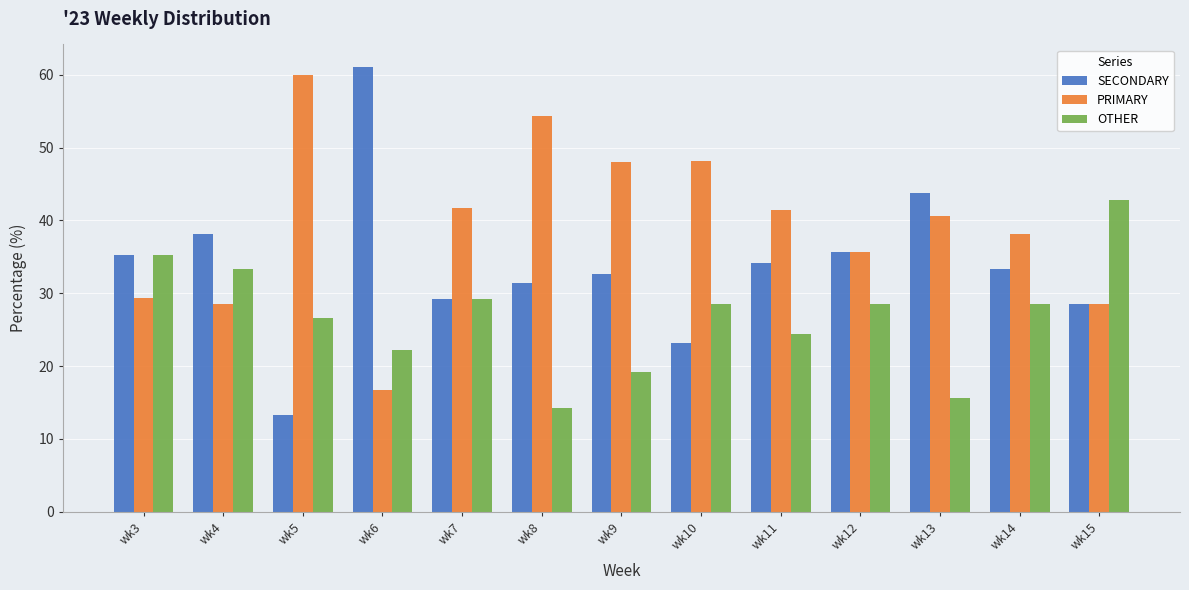

What is the difference between the maximum and second lowest values in the PRIMARY series?

31.4